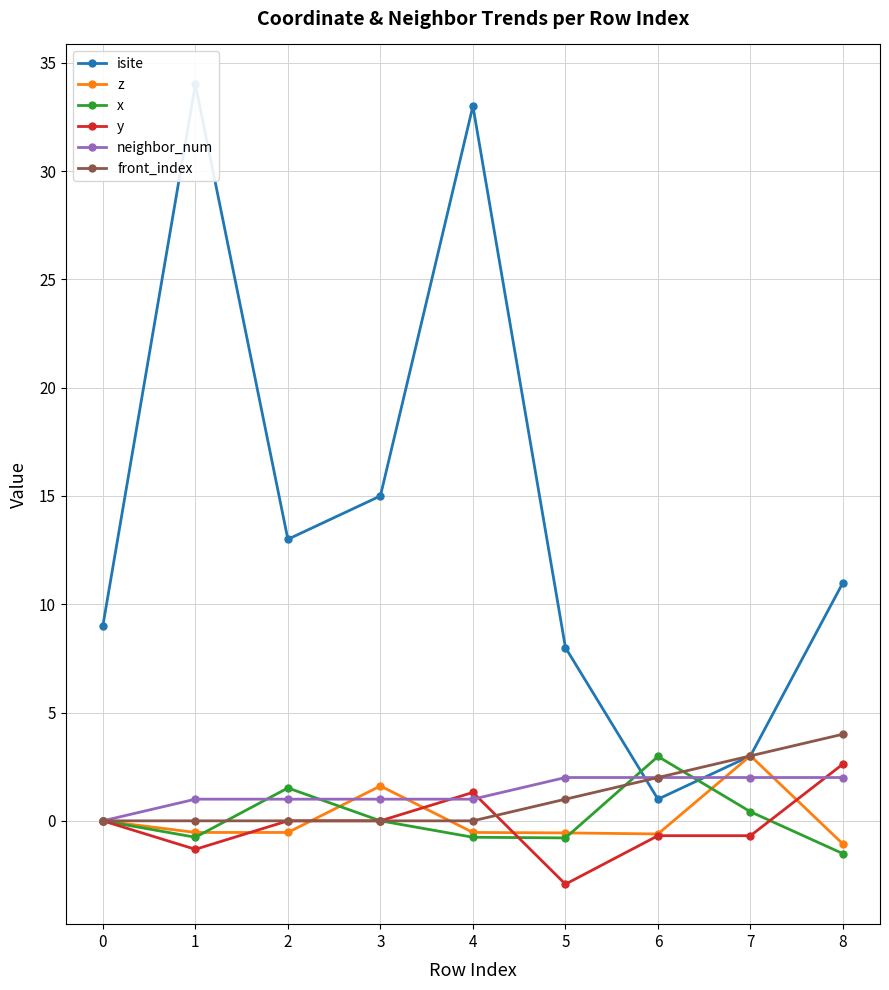

True or false: z has more than 1 points higher than both neighbors.

True